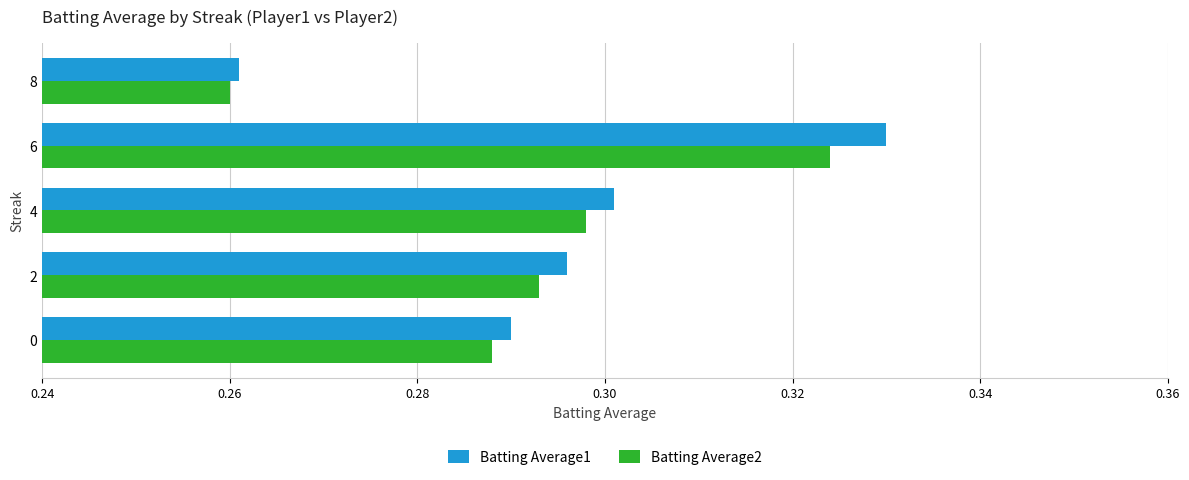

Which series has the largest range (max minus min)?

Batting Average1